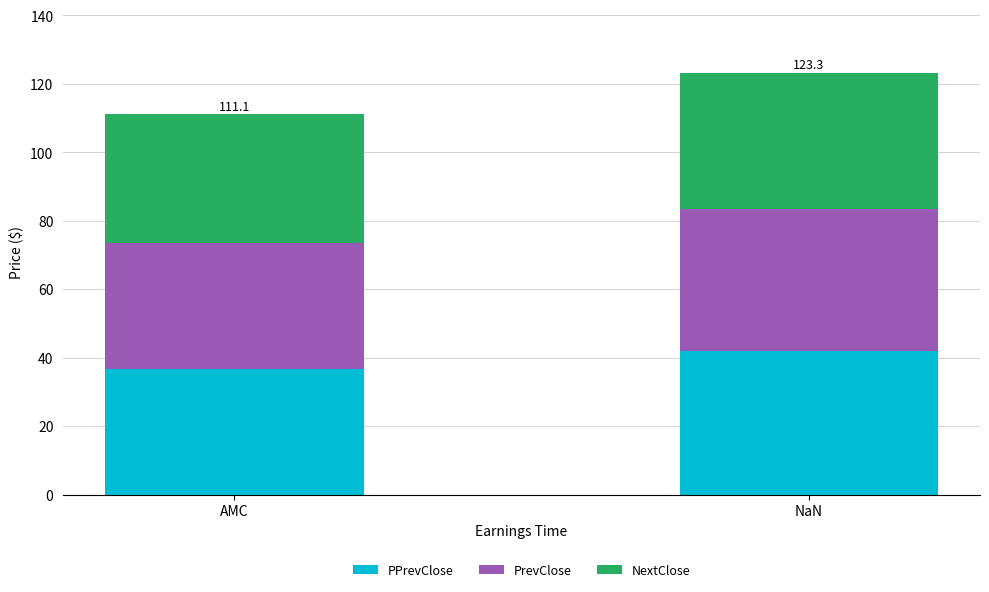

What is the total value across all series at AMC?

111.1